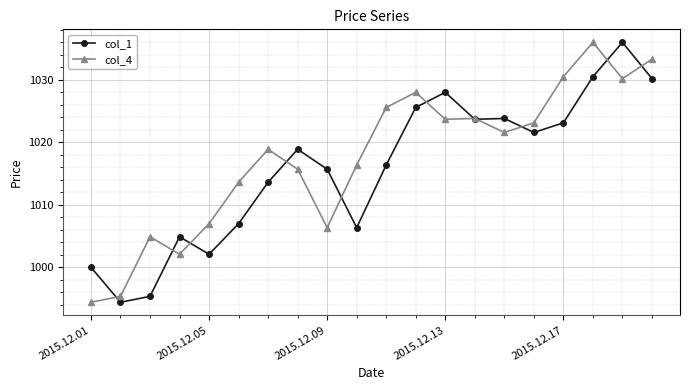

What is the lowest value of the col_4 series?

994.4